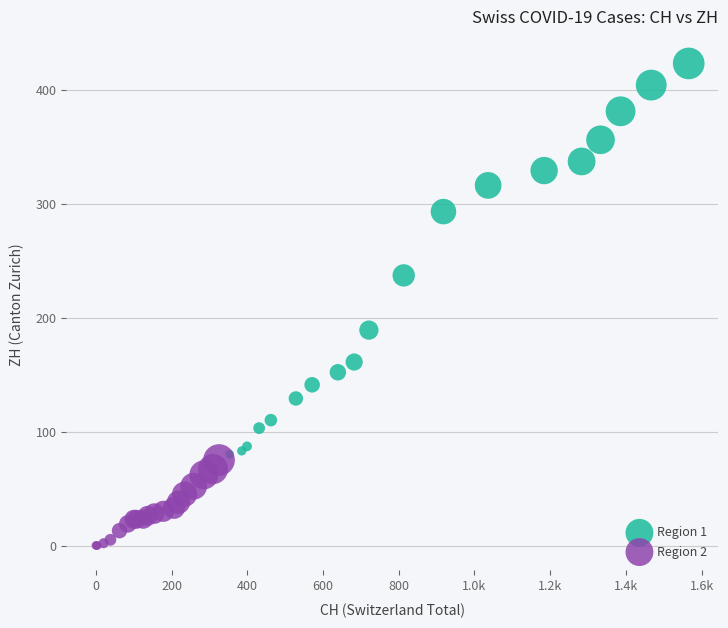

Which series has the widest spread of Y values?

Region 1